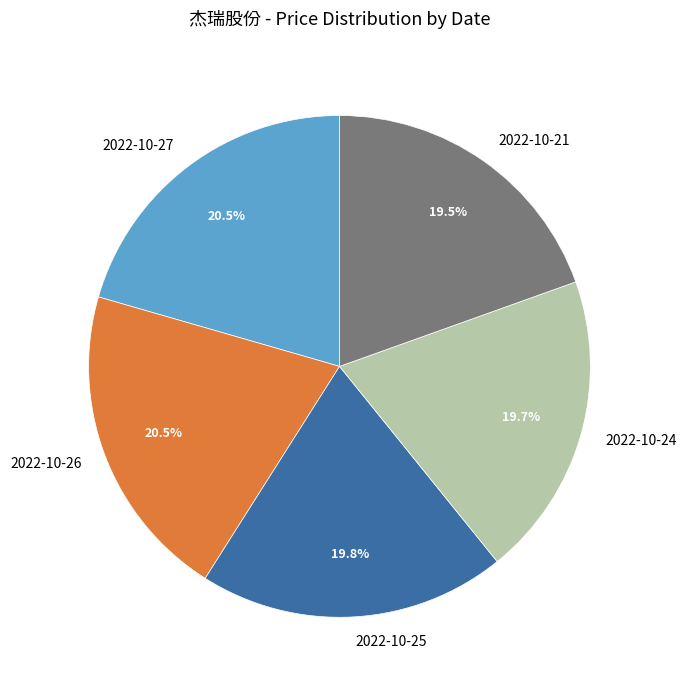

The 2022-10-25 slice represents 8% of the pie. True or false?

False